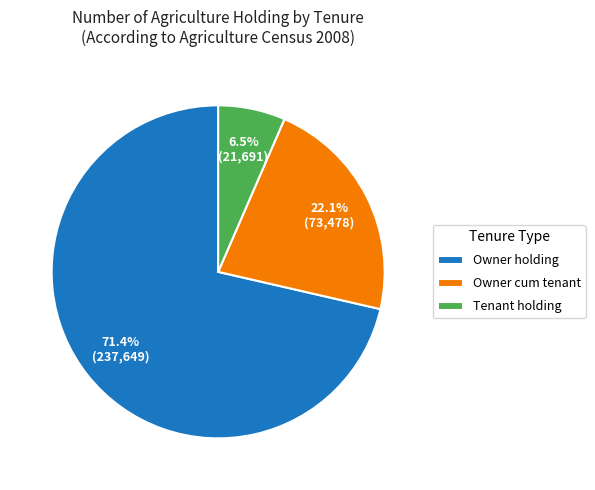

Which has a higher value, Owner holding or Tenant holding?

Owner holding